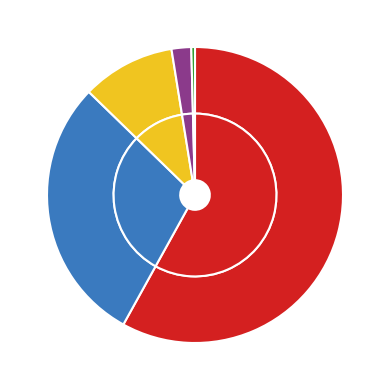

How much of the chart is everything except 2?

89.8%